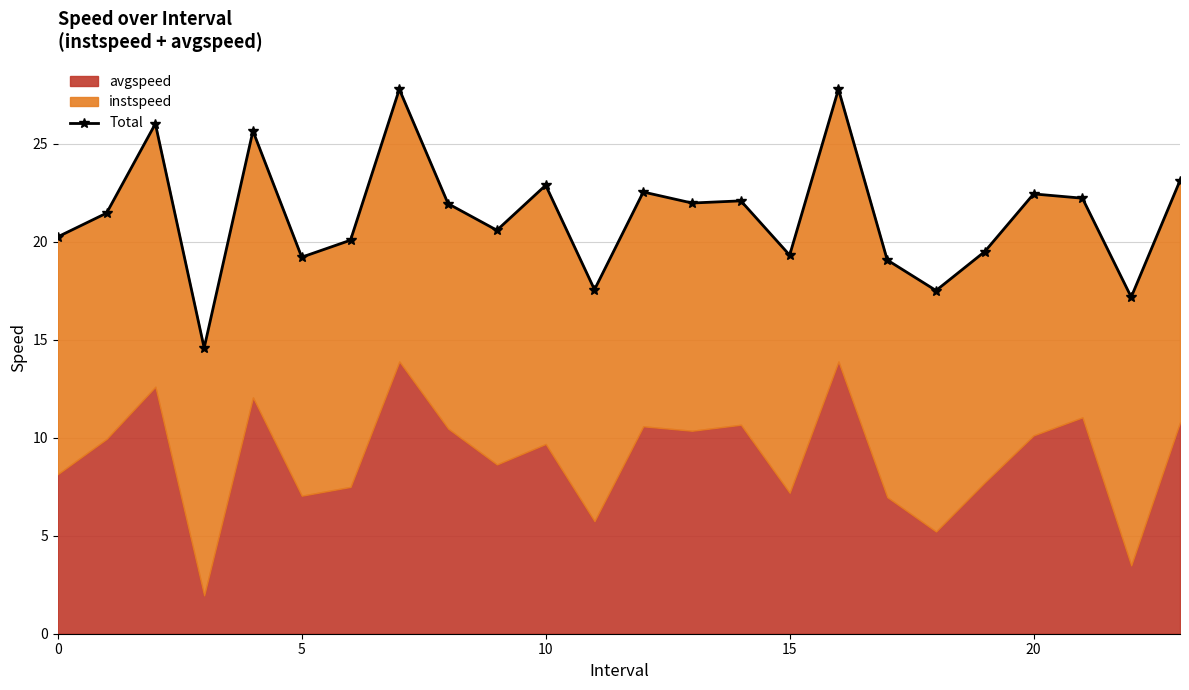

How many interior local valleys (lower than both neighbors) does the data have?

8